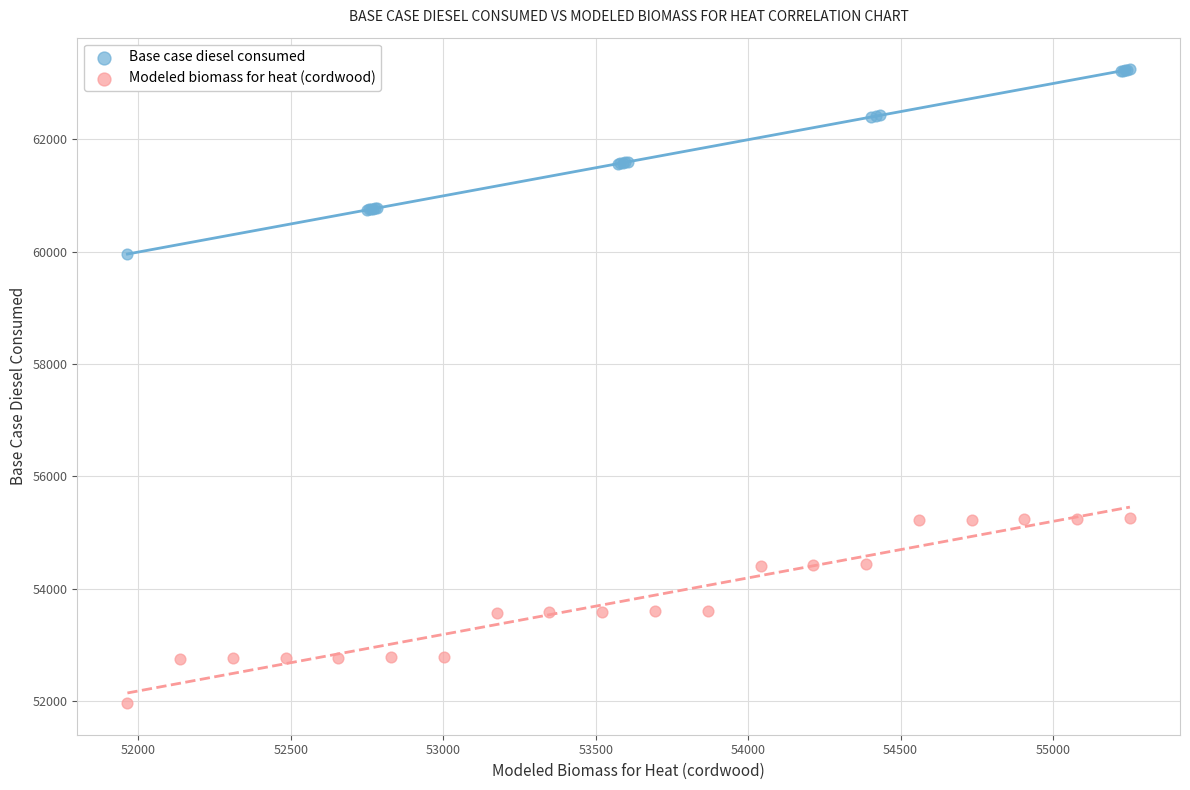

Which series contains the highest Y value?

Base case diesel consumed